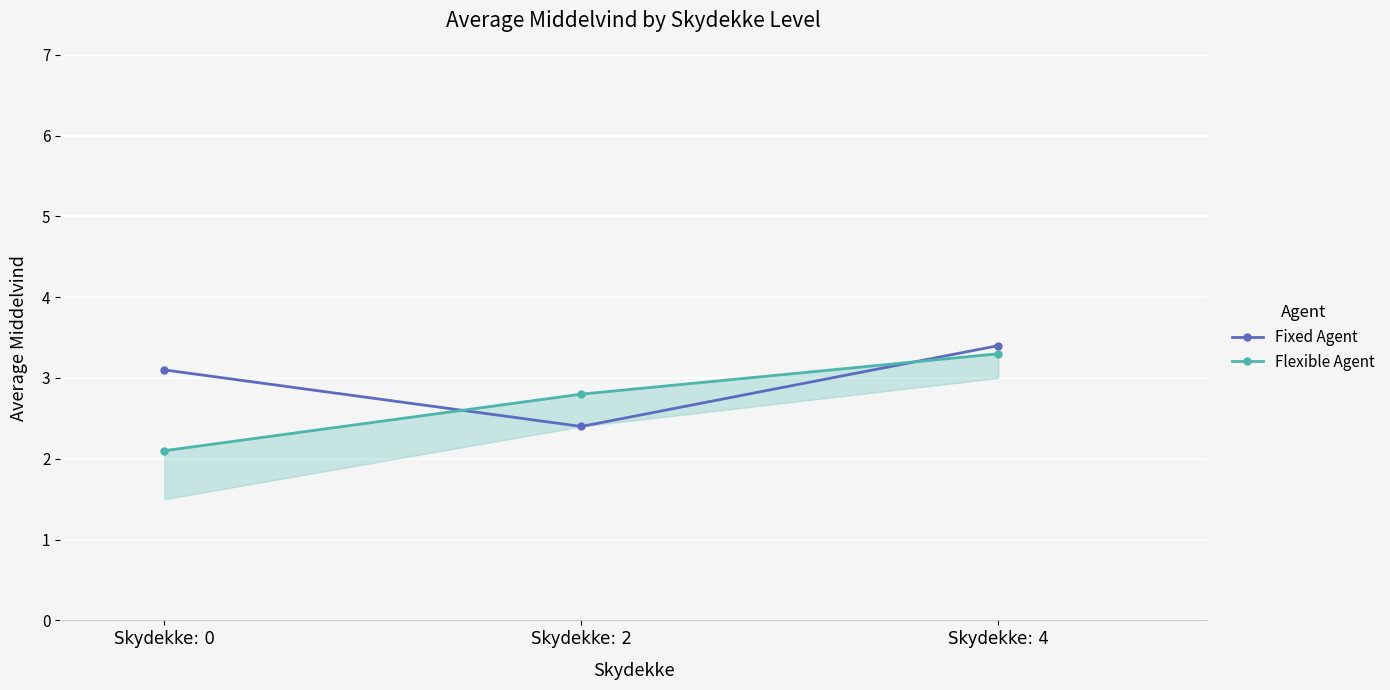

Which series has the widest spread of values?

Flexible Agent